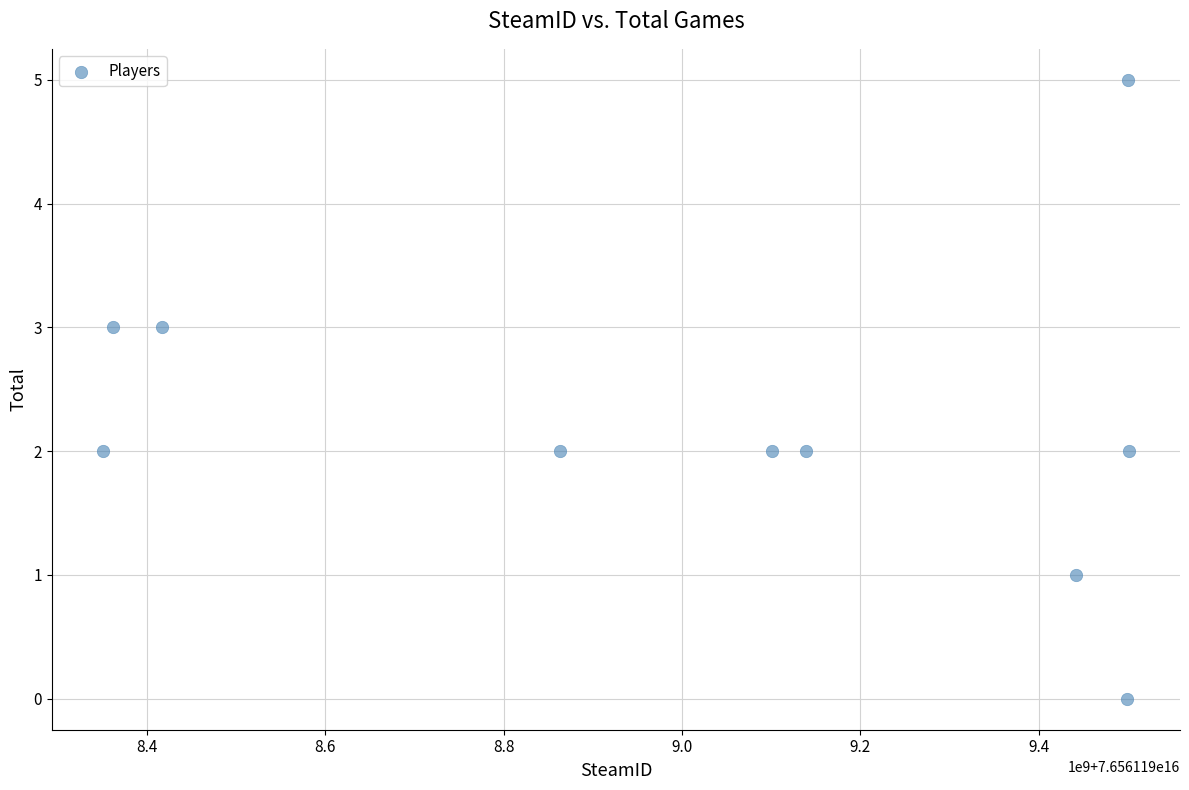

What is the average X value?

76561199017558032